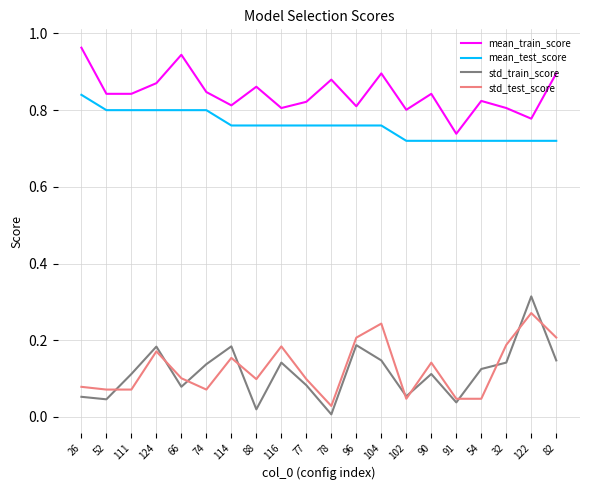

What position from the left is 74?

6